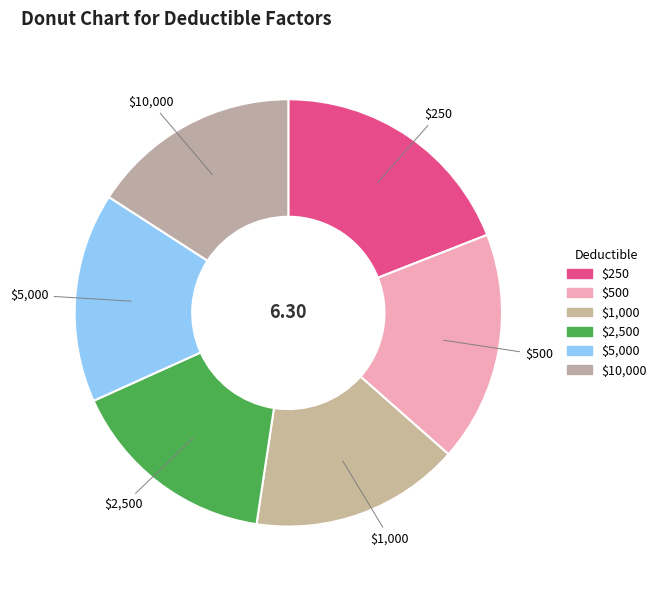

Is there a majority slice in this chart?

No